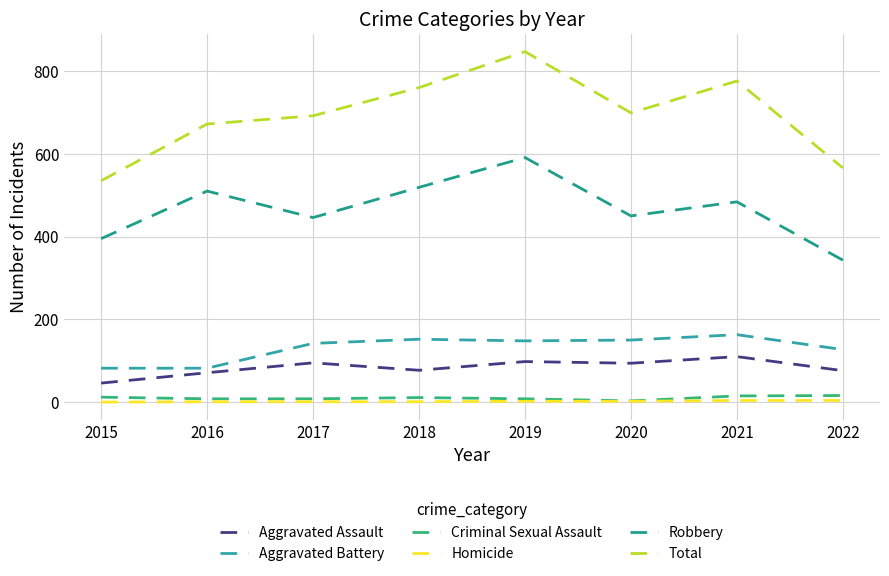

At how many categories does at least one series exceed 571?

6